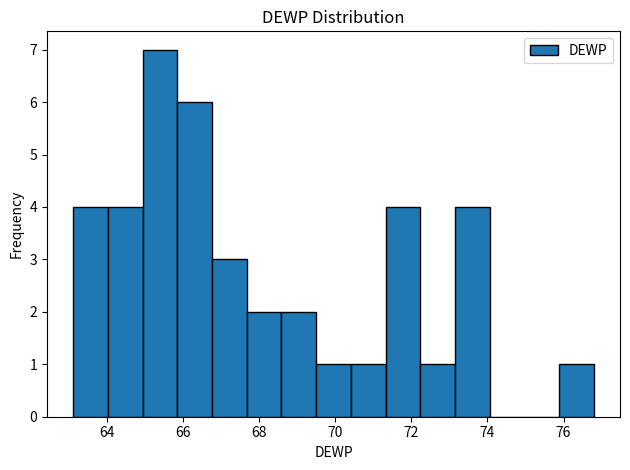

How tall is the bar that spans 64.0 to 65.0 on the x-axis? Neither the bar edges nor the heights are printed on the chart, so give them approximately, as read against the axes.

4